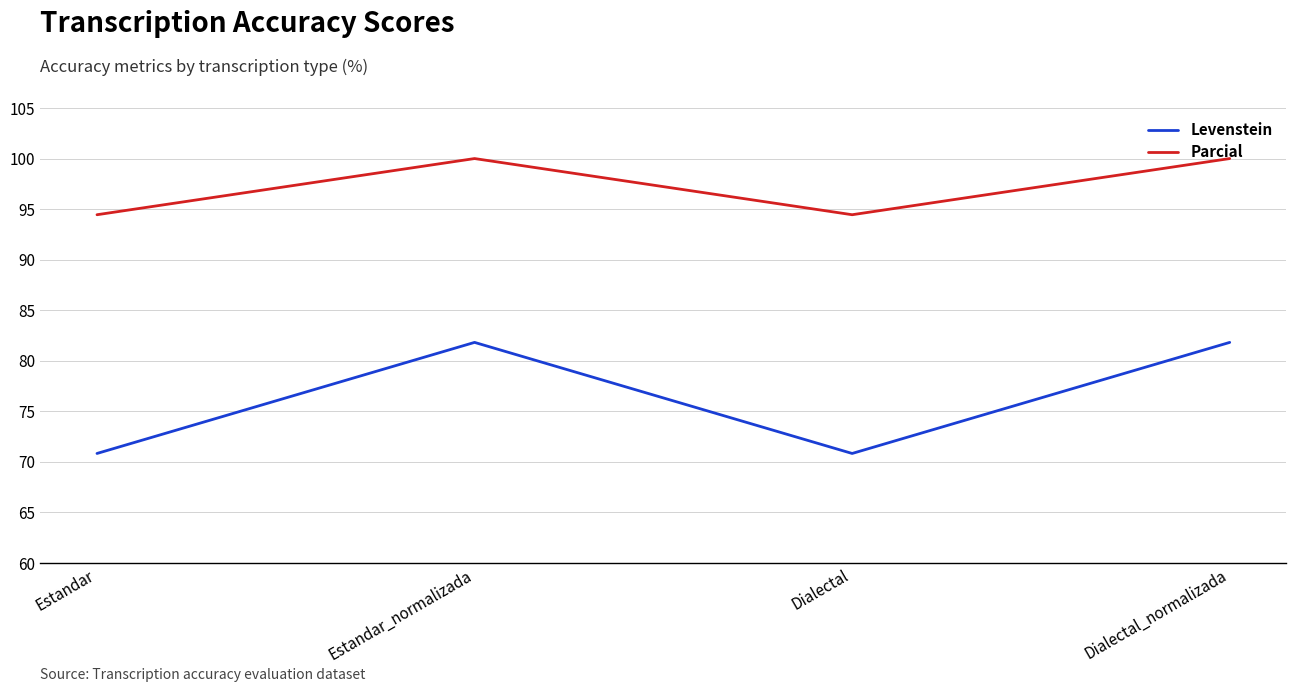

Is the value of Parcial at Estandar_normalizada greater than the value of Levenstein at Dialectal_normalizada?

Yes